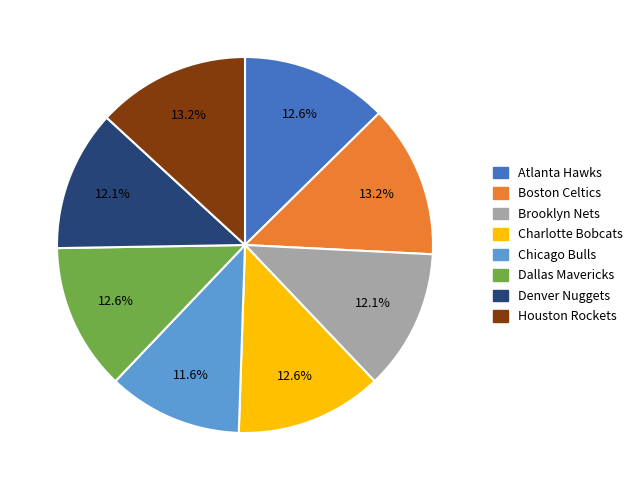

Between Dallas Mavericks and Brooklyn Nets, which is larger?

Dallas Mavericks